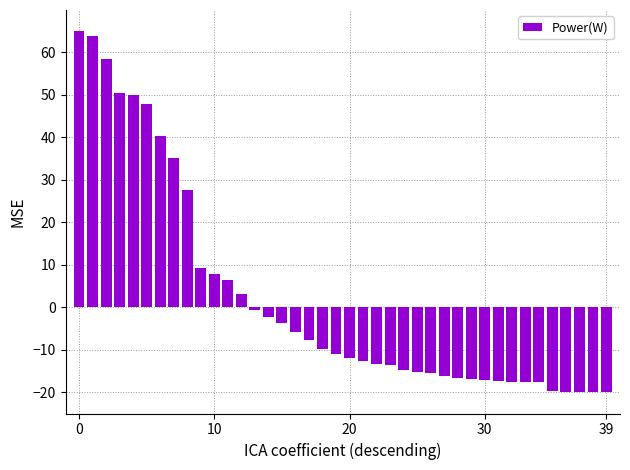

Are the bars horizontal?

No